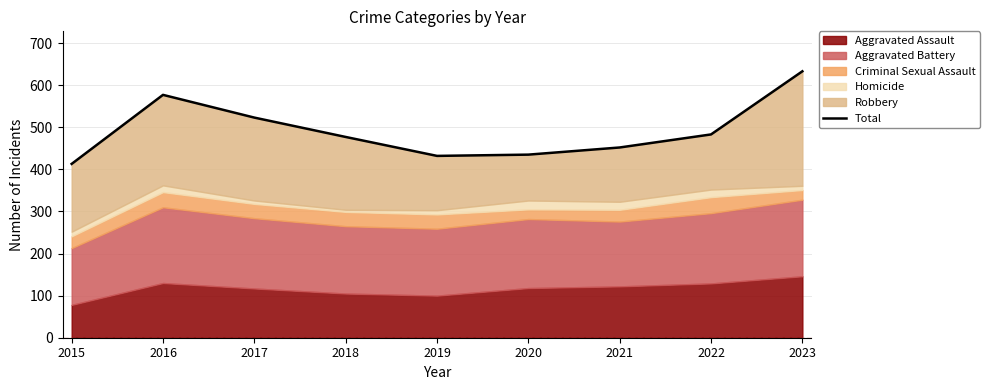

List the labels in order of value, smallest first.

2015, 2019, 2020, 2021, 2018, 2022, 2017, 2016, 2023